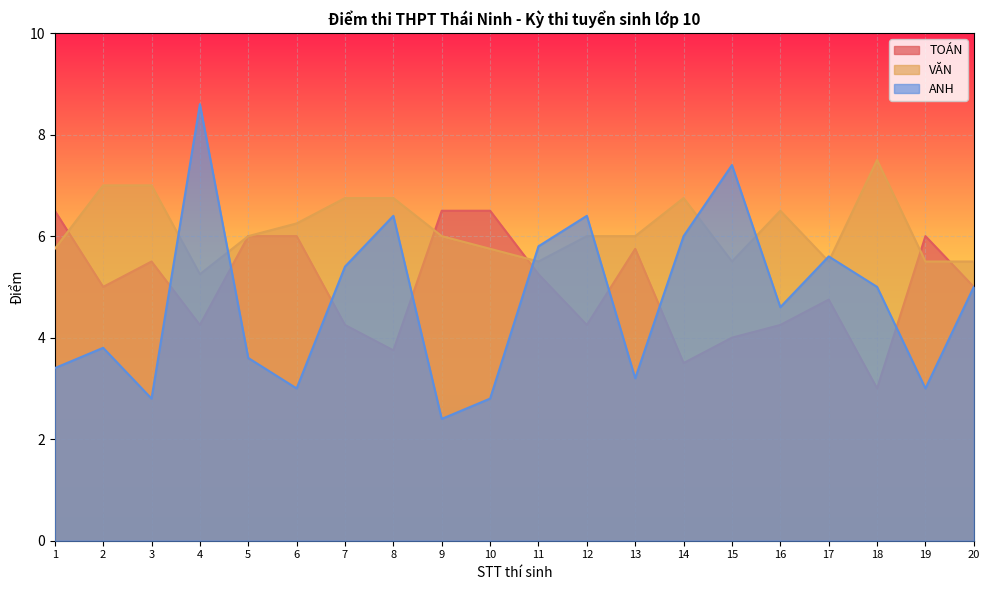

Reading right to left, extract all data points from this chart.

TOÁN: 5.0	6.0	3.0	4.8	4.2	4.0	3.5	5.8	4.2	5.2	6.5	6.5	3.8	4.2	6.0	6.0	4.2	5.5	5.0	6.5
VĂN: 5.5	5.5	7.5	5.5	6.5	5.5	6.8	6.0	6.0	5.5	5.8	6.0	6.8	6.8	6.2	6.0	5.2	7.0	7.0	5.8
ANH: 5.0	3.0	5.0	5.6	4.6	7.4	6.0	3.2	6.4	5.8	2.8	2.4	6.4	5.4	3.0	3.6	8.6	2.8	3.8	3.4